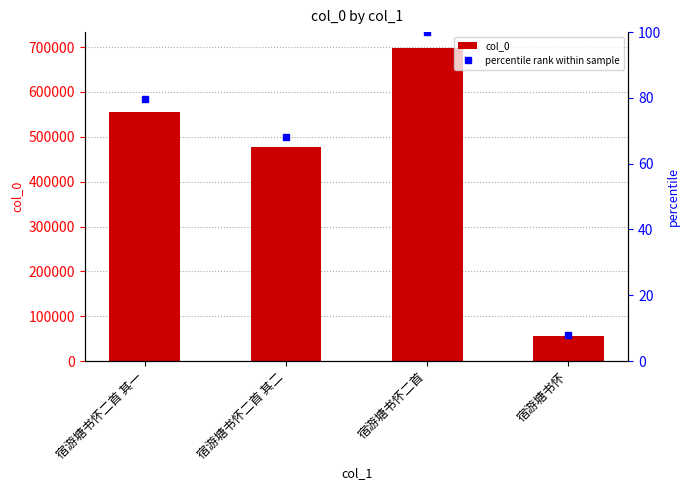

The chart shows a value of 660675 at 宿游塘书怀二首 其二. True or false?

False